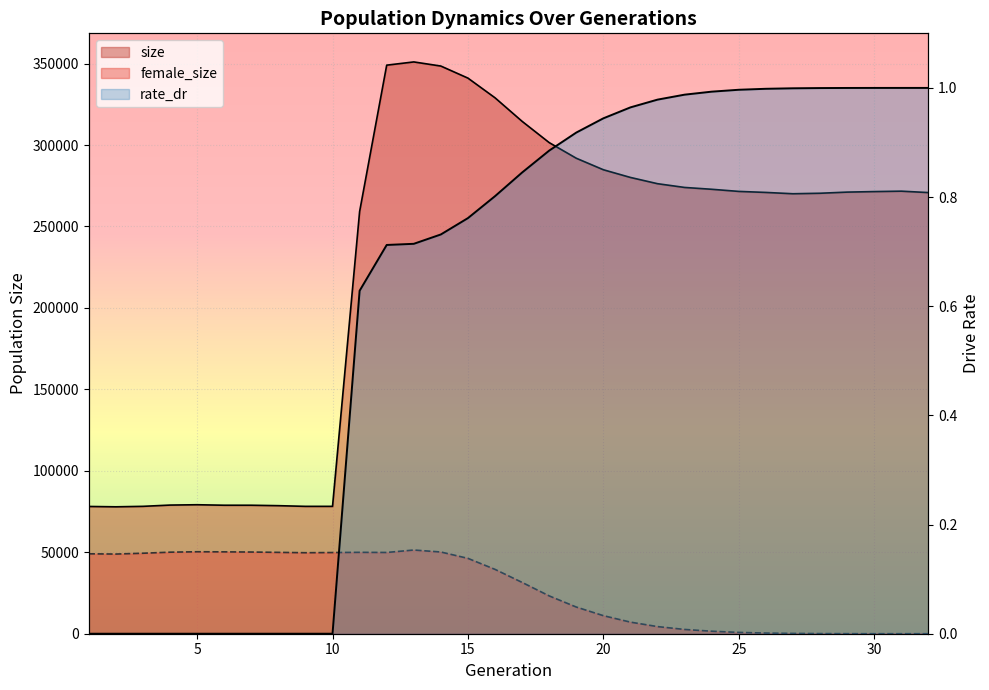

Is the value of rate_dr at 5 greater than the value of size at 31?

No